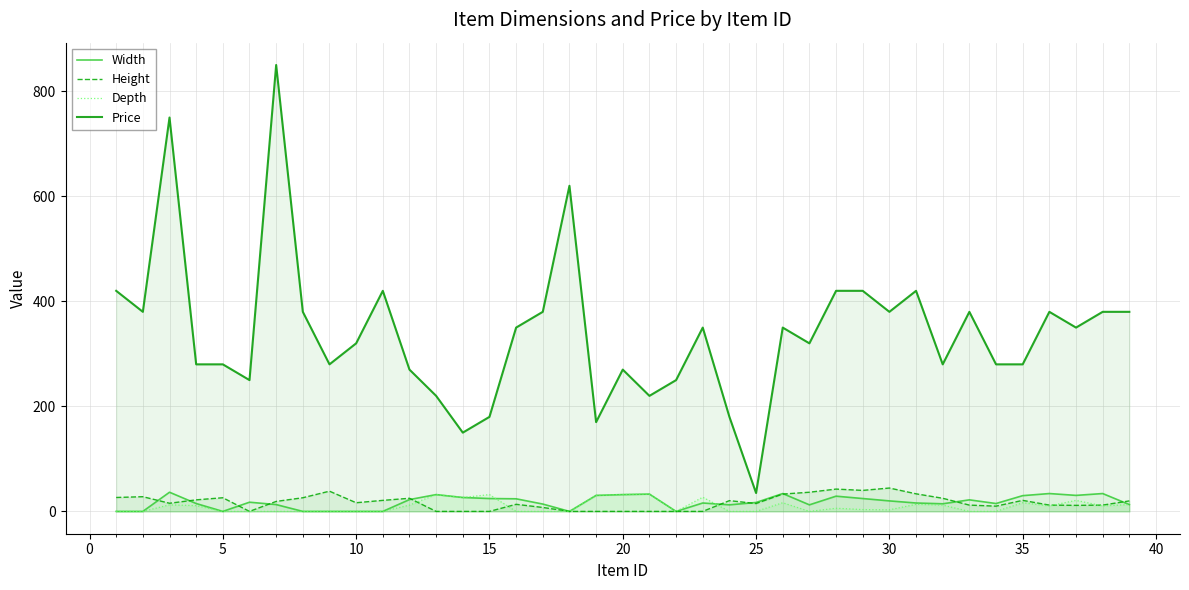

Reading left to right, list all the values displayed in this chart.

Width: 0.0	0.0	36.5	15.0	0.0	17.5	13.0	0.0	0.0	0.0	0.0	22.5	32.0	26.5	24.5	24.0	14.0	0.0	30.5	32.0	33.0	0.0	16.0	12.5	17.0	34.0	12.5	29.0	24.5	20.0	16.0	14.5	22.0	15.0	30.0	34.0	30.5	34.0	13.0
Height: 26.5	28.0	15.5	22.0	26.0	0.0	19.0	26.0	38.5	16.5	21.0	25.0	0.0	0.0	0.0	13.5	7.5	0.0	0.0	0.0	0.0	0.0	0.0	20.5	15.0	33.0	36.5	42.5	40.0	44.5	33.5	25.0	12.0	10.0	21.0	12.0	11.5	12.0	20.0
Depth: 0.0	0.0	12.5	11.0	0.0	0.0	0.0	0.0	0.0	0.0	0.0	12.0	32.0	26.5	32.0	0.0	0.0	0.0	30.5	32.0	33.0	0.0	27.0	0.0	0.0	16.5	0.0	6.0	3.5	3.0	13.5	12.0	0.0	0.0	16.5	10.5	21.0	10.5	13.0
Price: 420.0	380.0	750.0	280.0	280.0	250.0	850.0	380.0	280.0	320.0	420.0	270.0	220.0	150.0	180.0	350.0	380.0	620.0	170.0	270.0	220.0	250.0	350.0	180.0	35.0	350.0	320.0	420.0	420.0	380.0	420.0	280.0	380.0	280.0	280.0	380.0	350.0	380.0	380.0